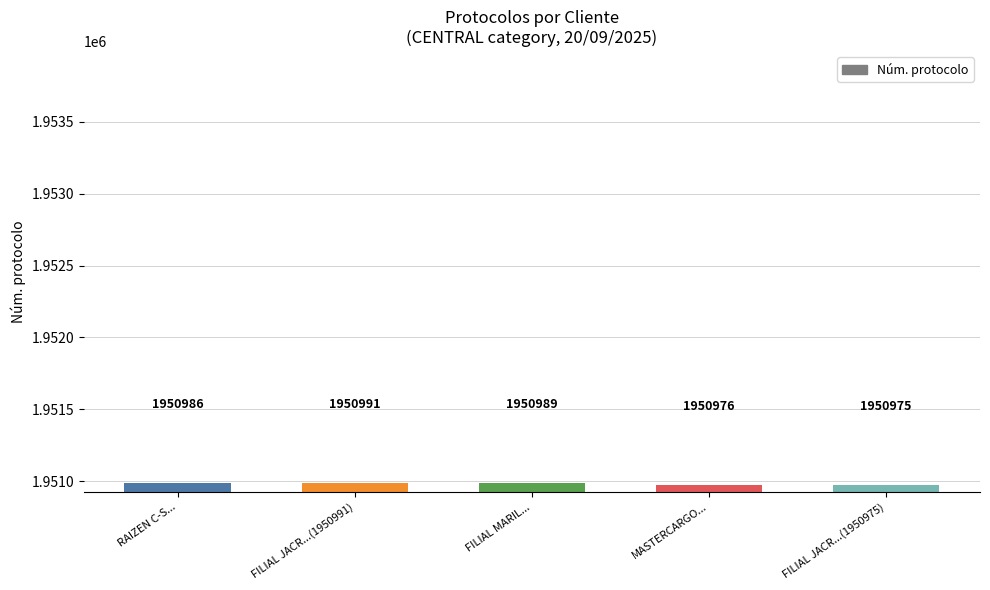

What is the approximate value at FILIAL JACR...(1950991), to the nearest 5?

1950990